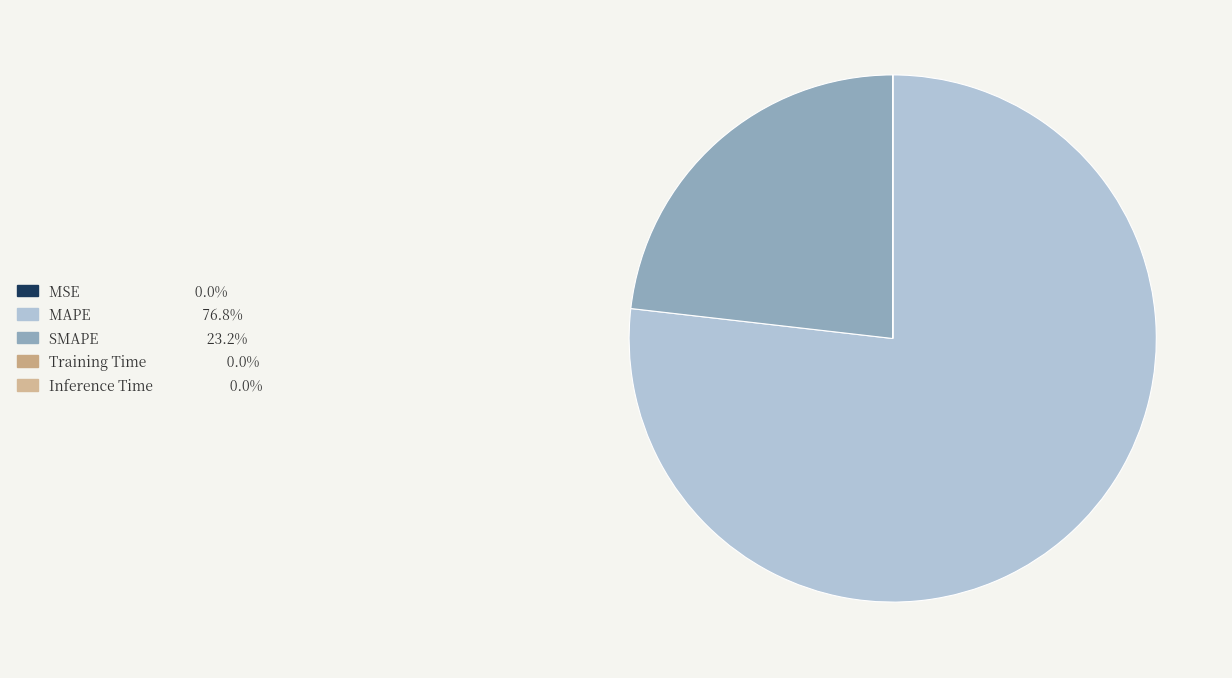

What is the change in value from MAPE to SMAPE?

-322.9